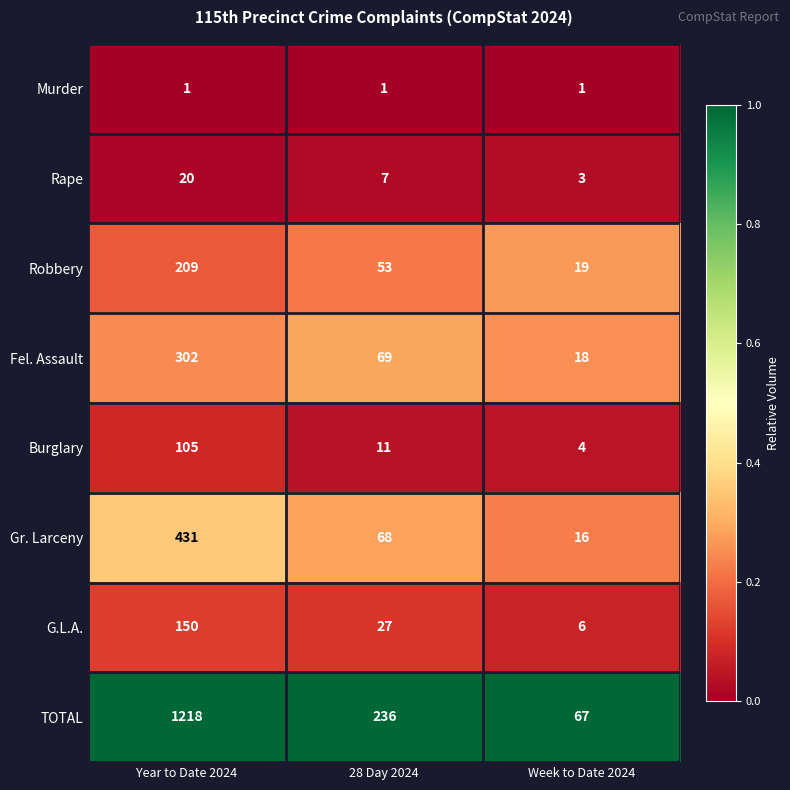

What is the total value across all series at 28 Day 2024?

472